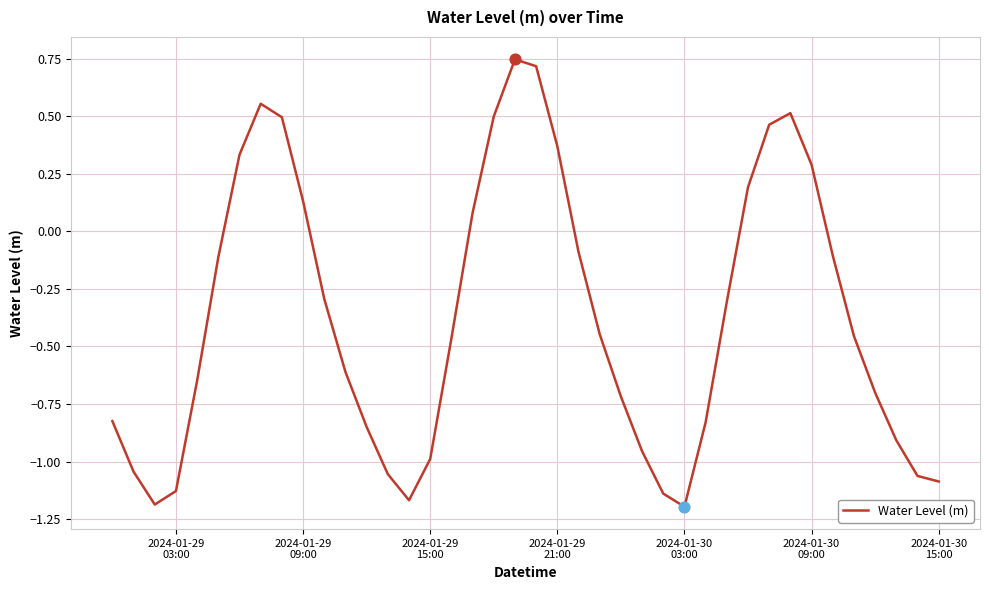

What is the difference between the maximum and minimum values?

1.9